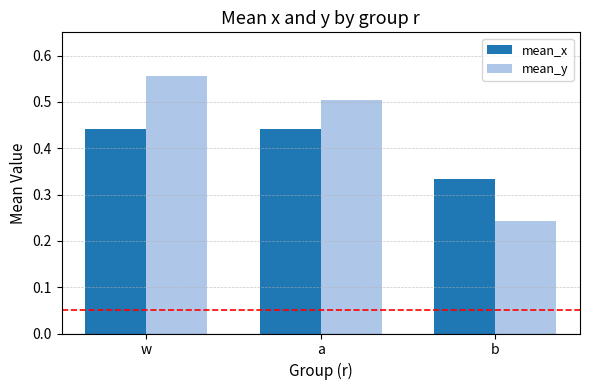

How many groups of bars are there?

3